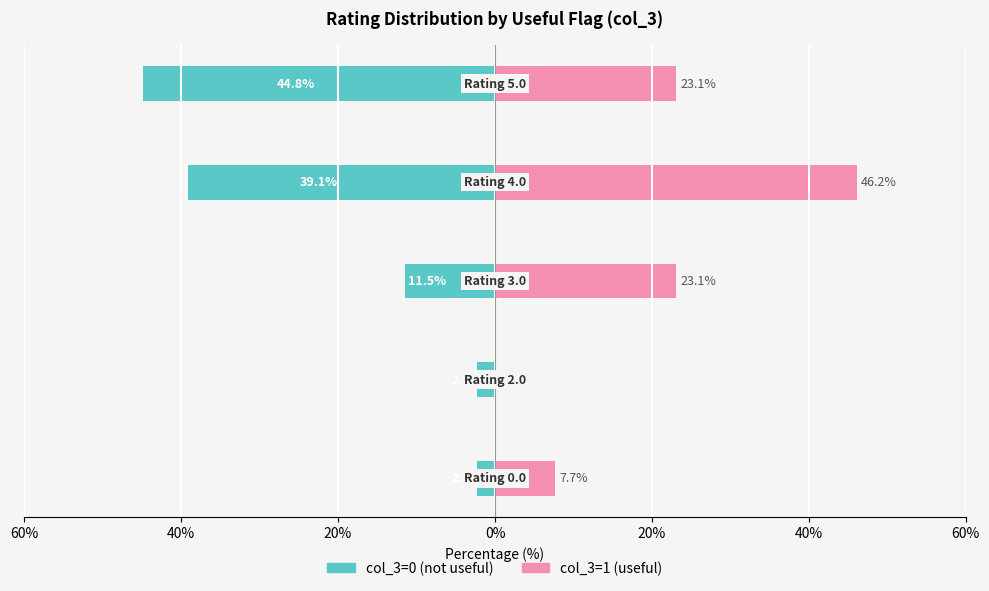

Rank the series by their maximum value, from lowest to highest.

col_3=0 (not useful), col_3=1 (useful)